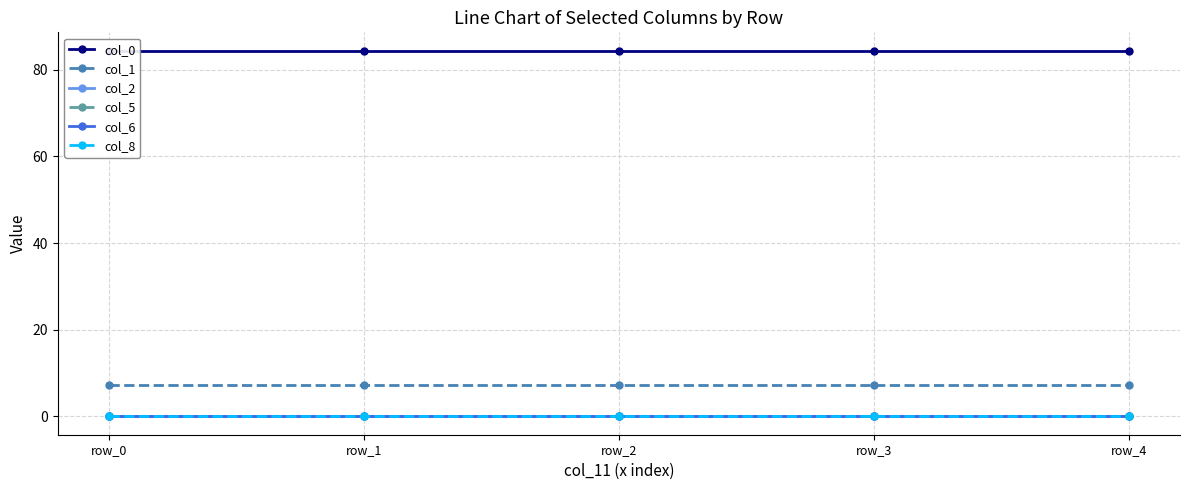

What is the spread (max minus min) of values at row_2?

84.4